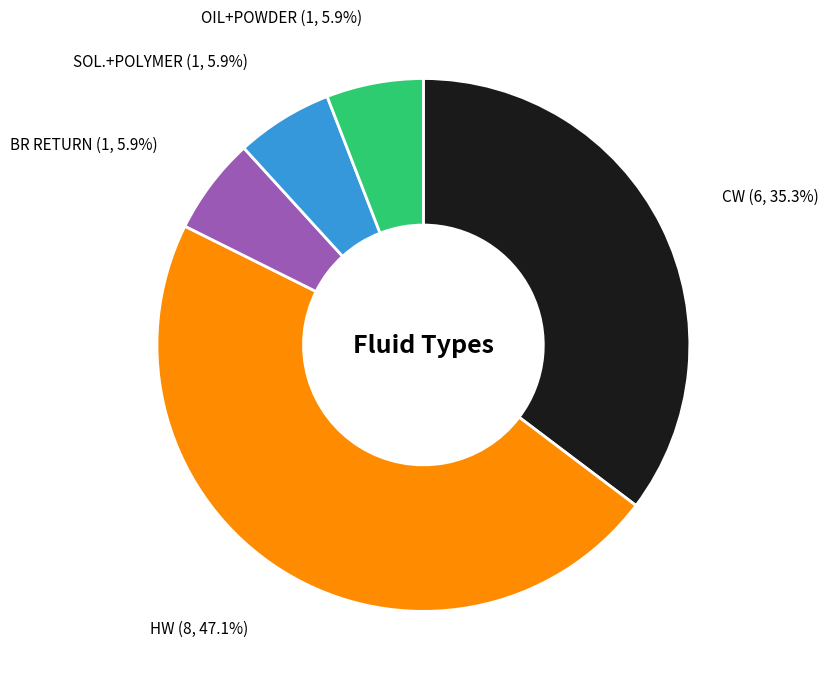

Does any single category account for the majority?

No